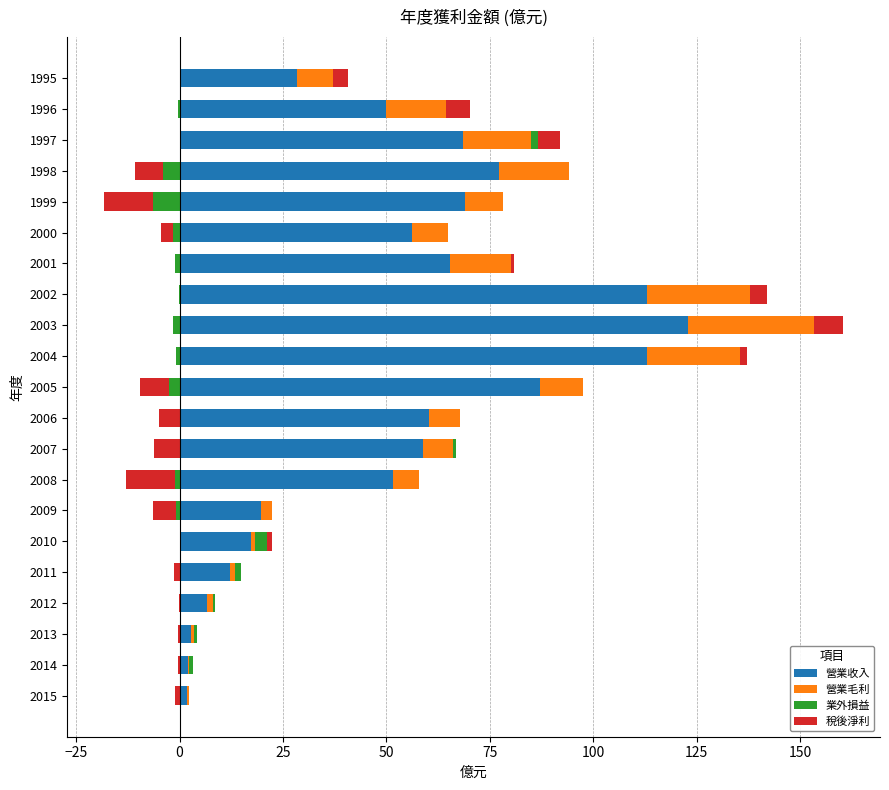

True or false: 業外損益 has a value of 0.0 at 2005.

True